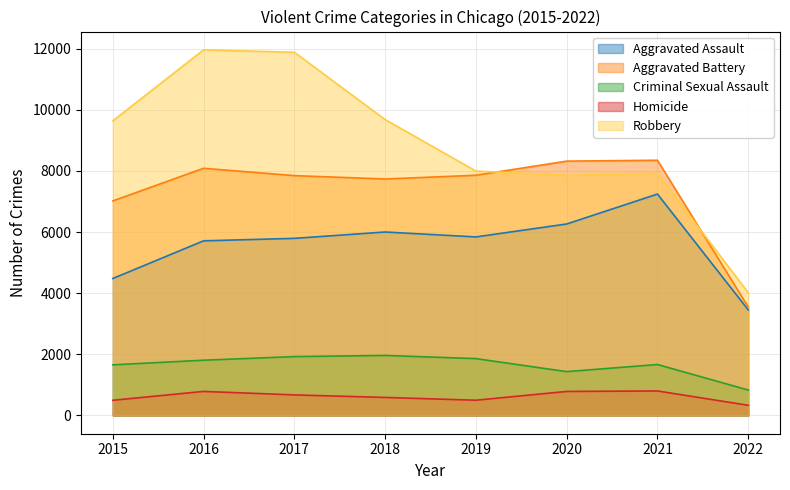

What is the approximate value of Homicide at 2018, to the nearest 5?

590